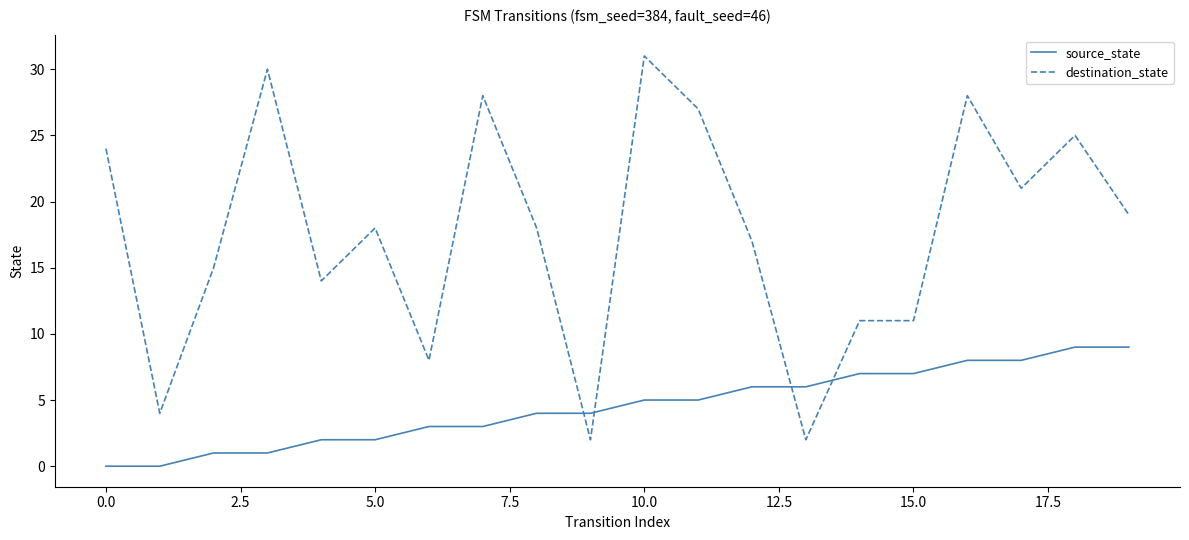

What is the maximum value for source_state?

9